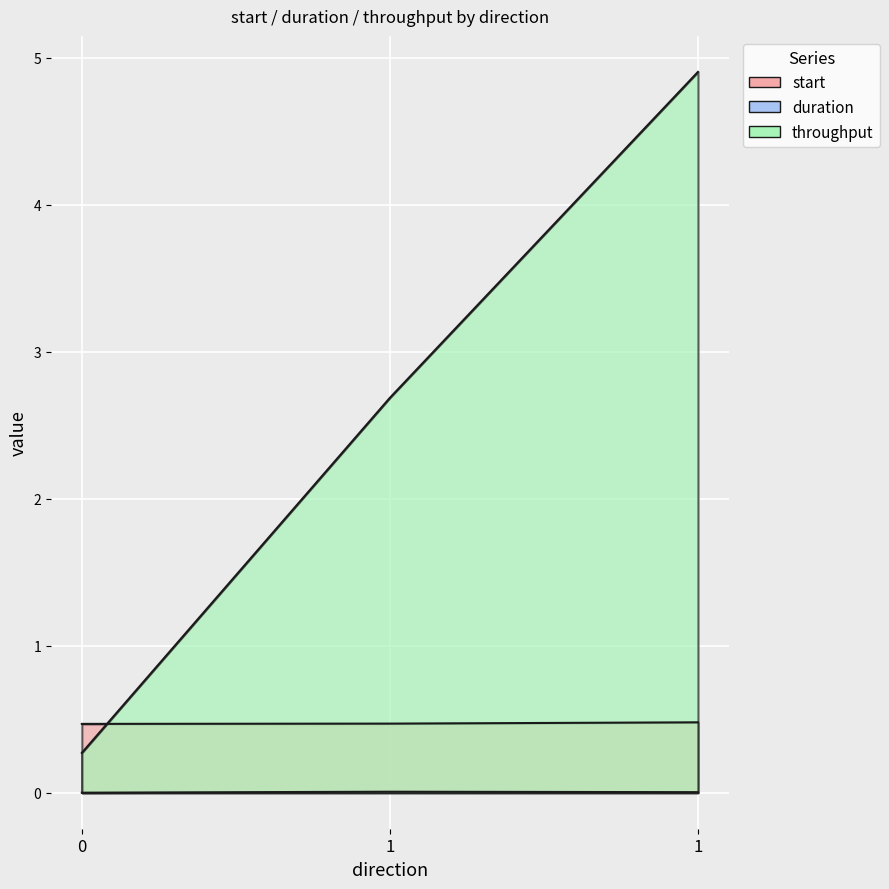

Between 0 and 1, which series saw the biggest shift?

throughput